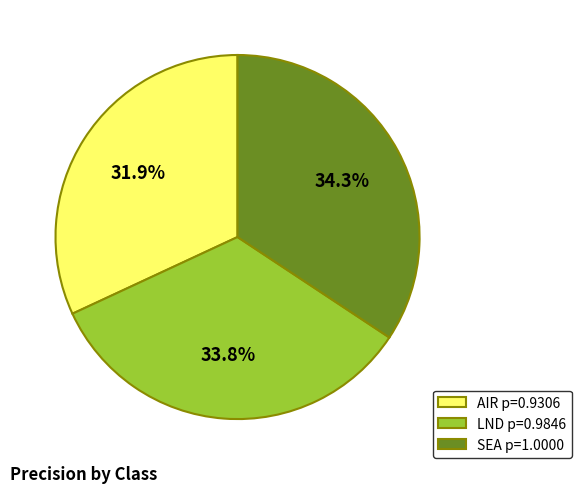

Which category has the smallest portion of the pie?

AIR